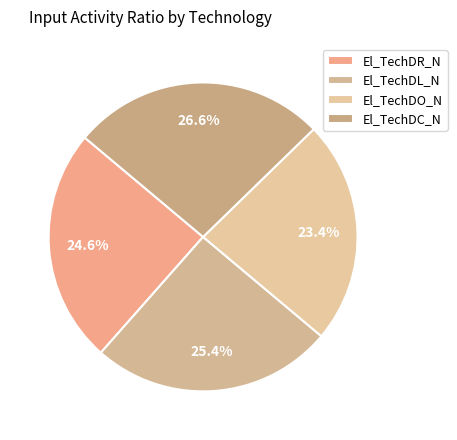

How much of the chart is everything except El_TechDO_N?

76.6%